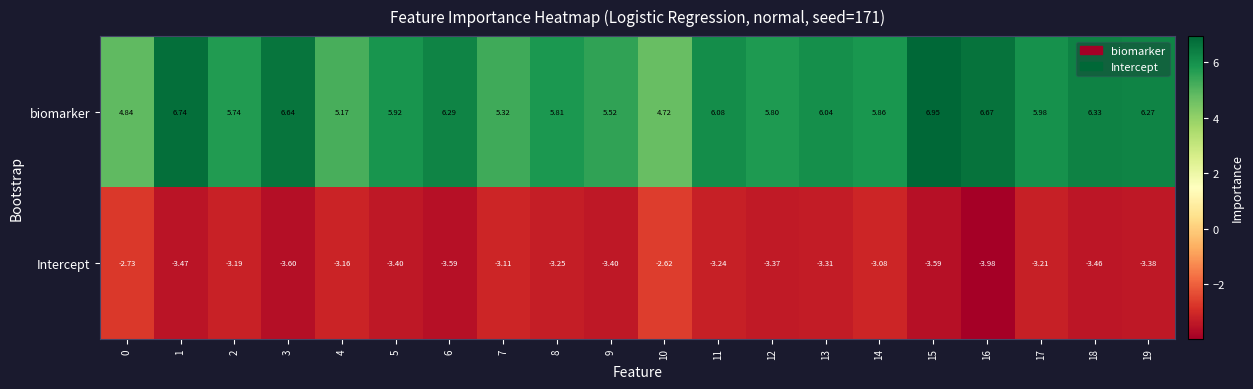

Which category has the highest value across all series?

15